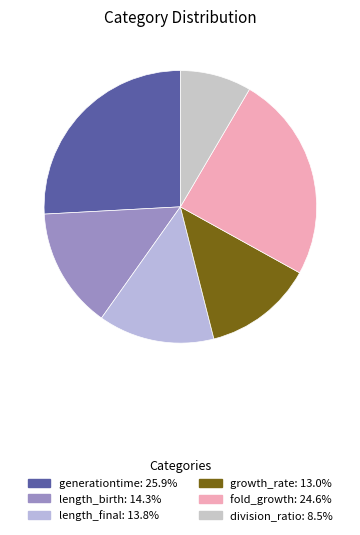

What is the smallest slice in the pie chart?

division_ratio